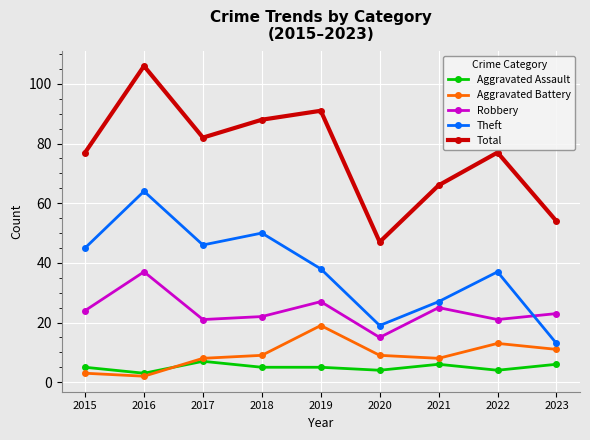

What is the difference between the highest and lowest values at 2022?

73